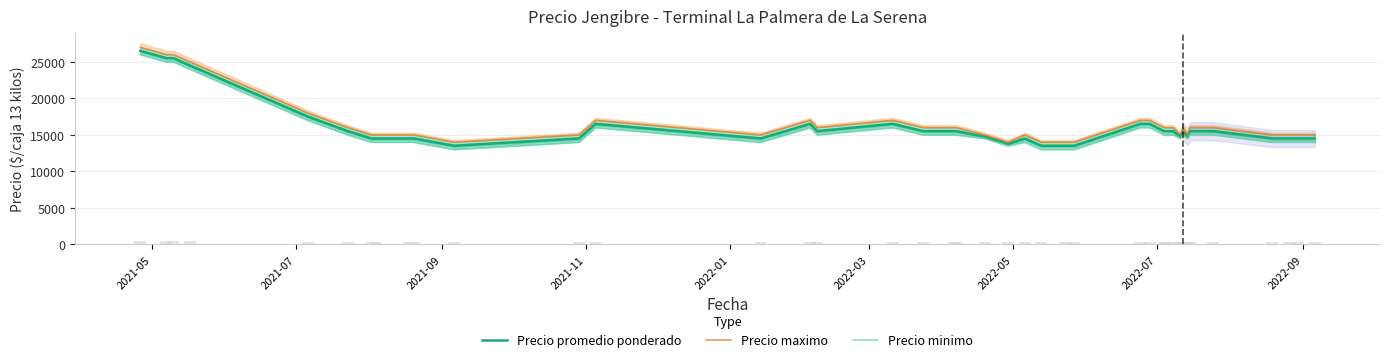

What is the minimum value for Precio promedio ponderado?

13500